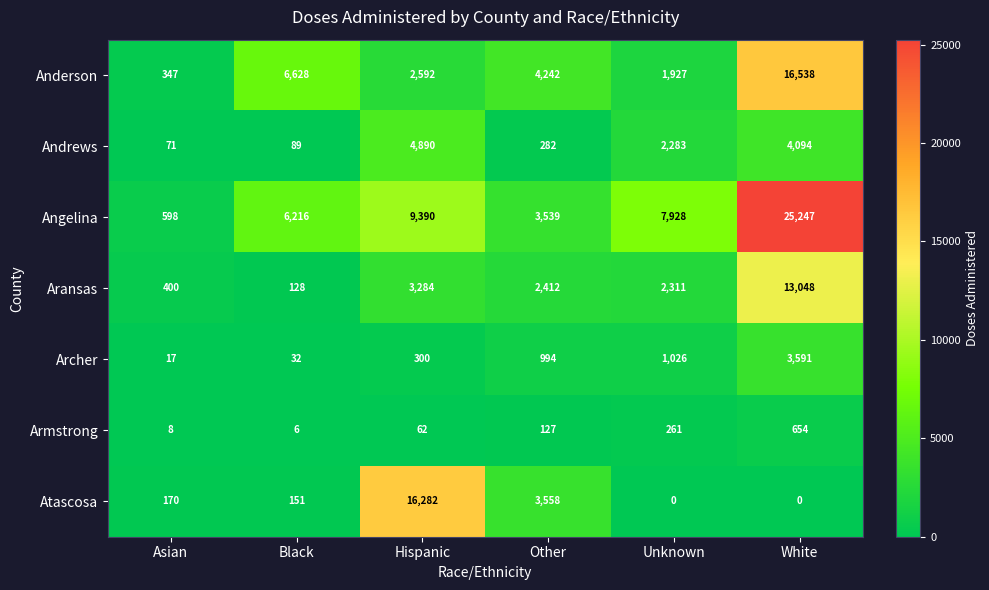

Which series has the largest total across all categories?

Angelina